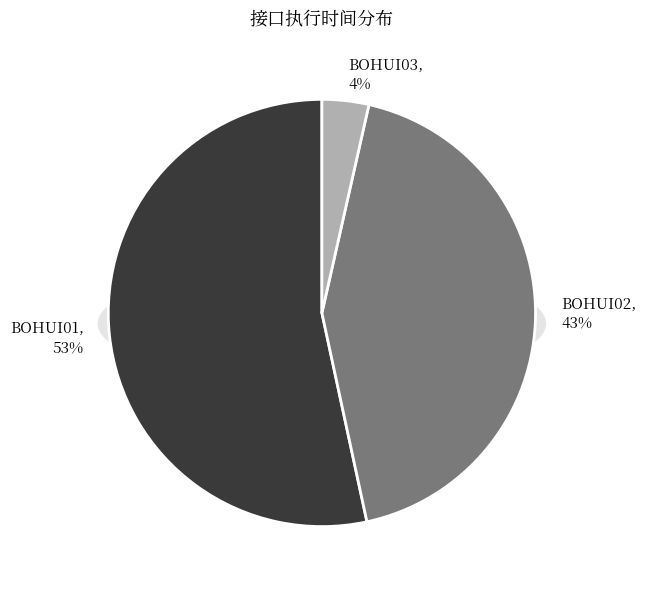

The BOHUI01 slice represents 40% of the pie. True or false?

False